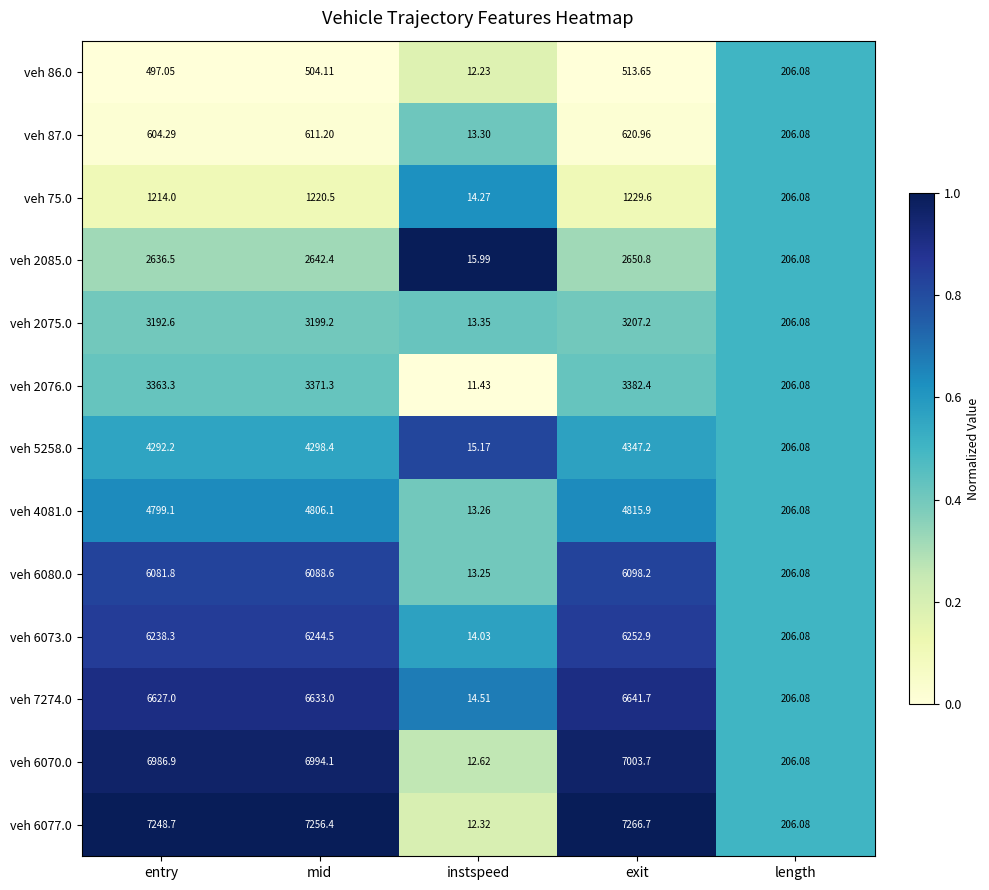

Which series has the largest range (max minus min)?

veh 6077.0